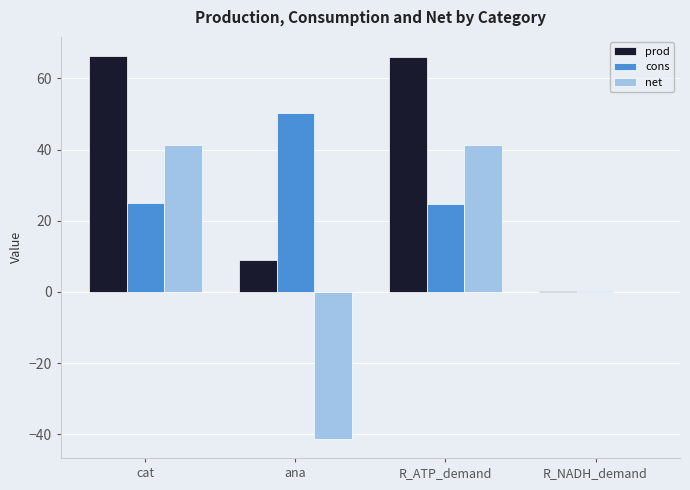

Read the cons value at cat.

25.0